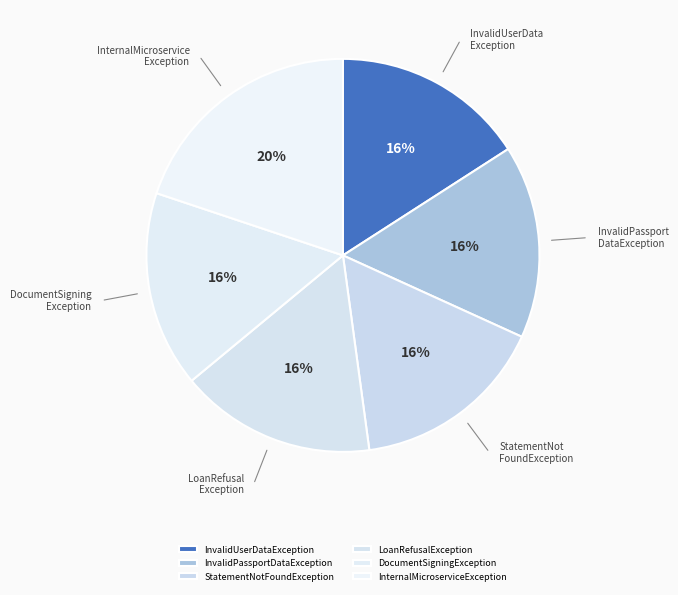

Which slice is the largest?

InternalMicroserviceException